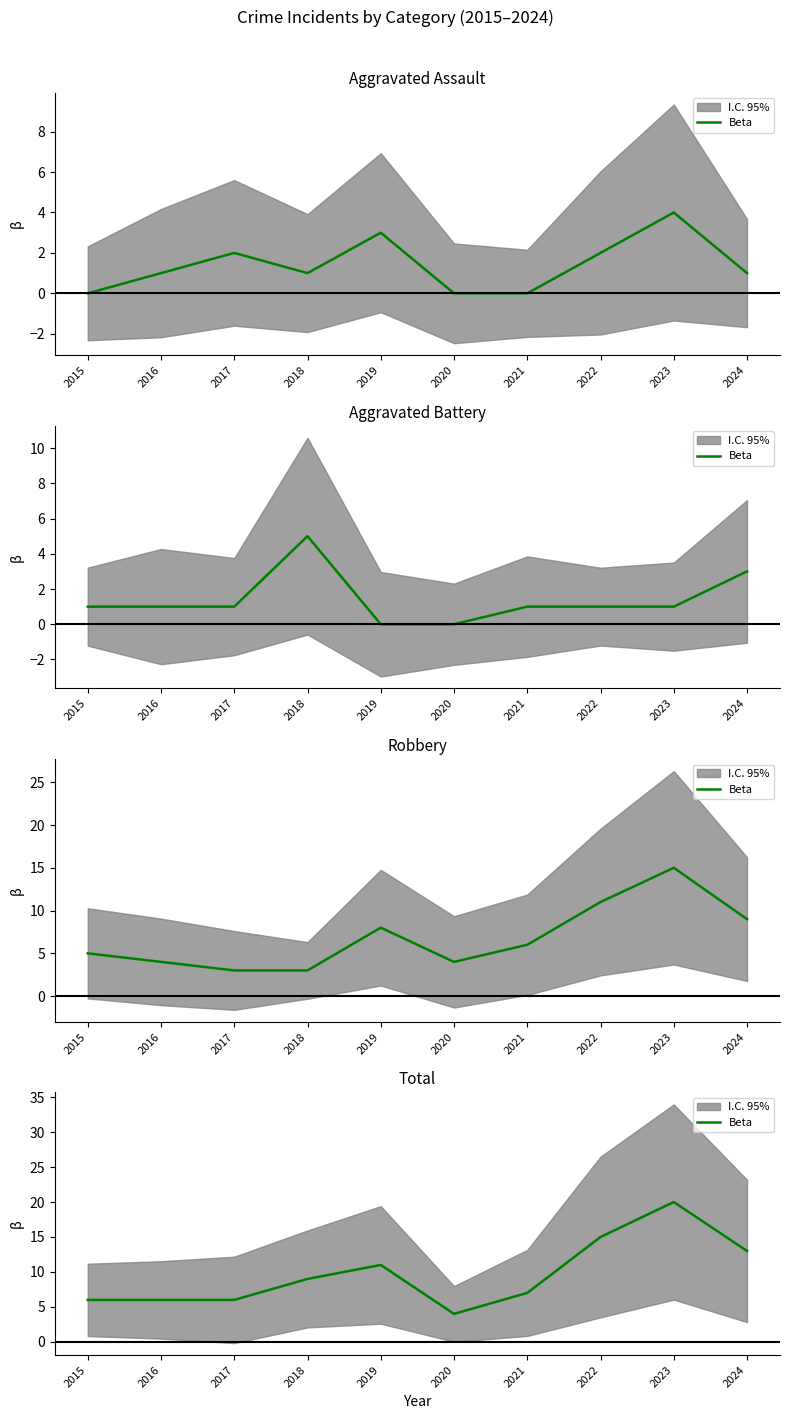

What is the change in value from 2021 to 2024?

+6